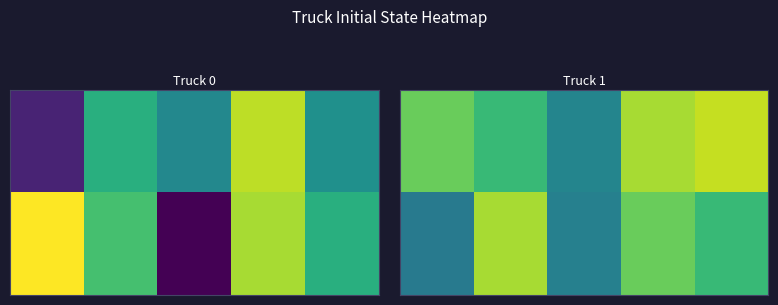

At which category is the sum across all series the highest?

3